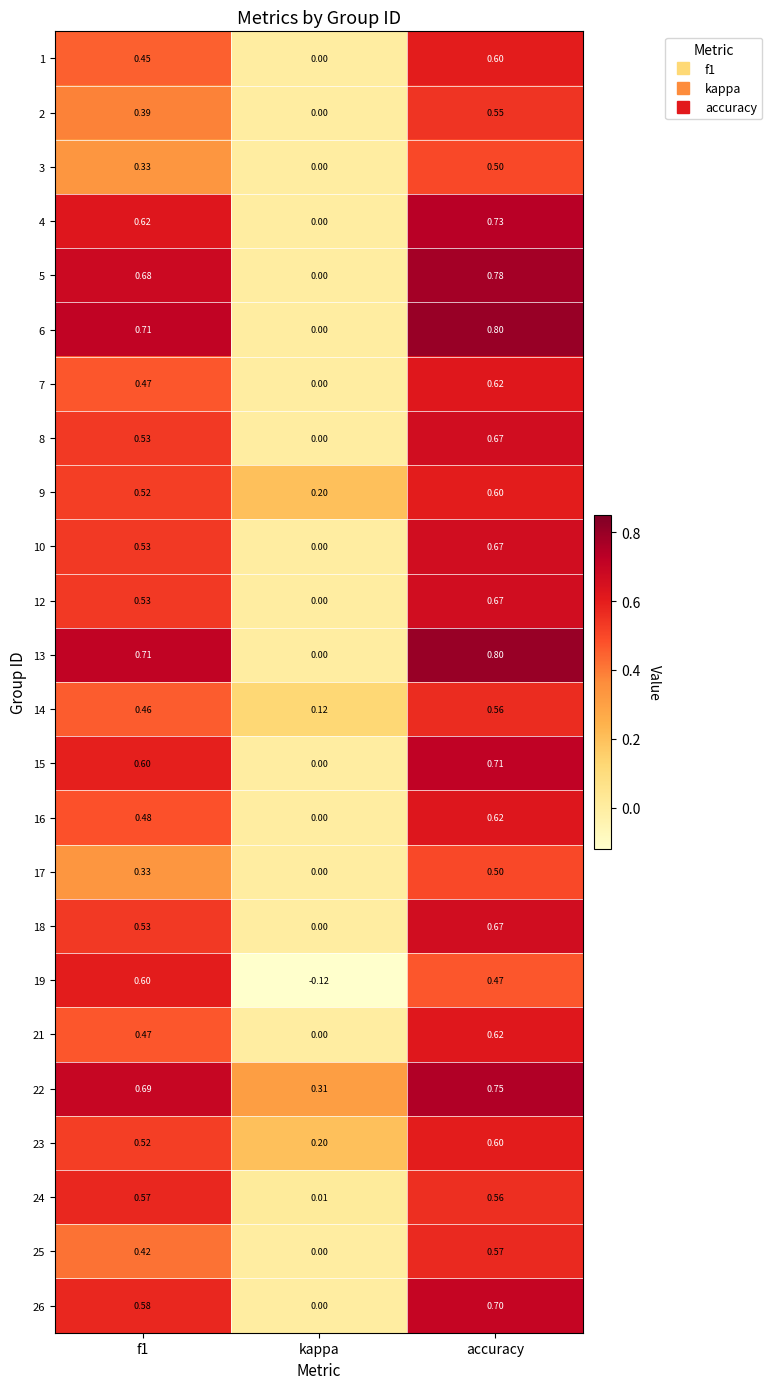

Which label corresponds to the largest value in the chart?

accuracy